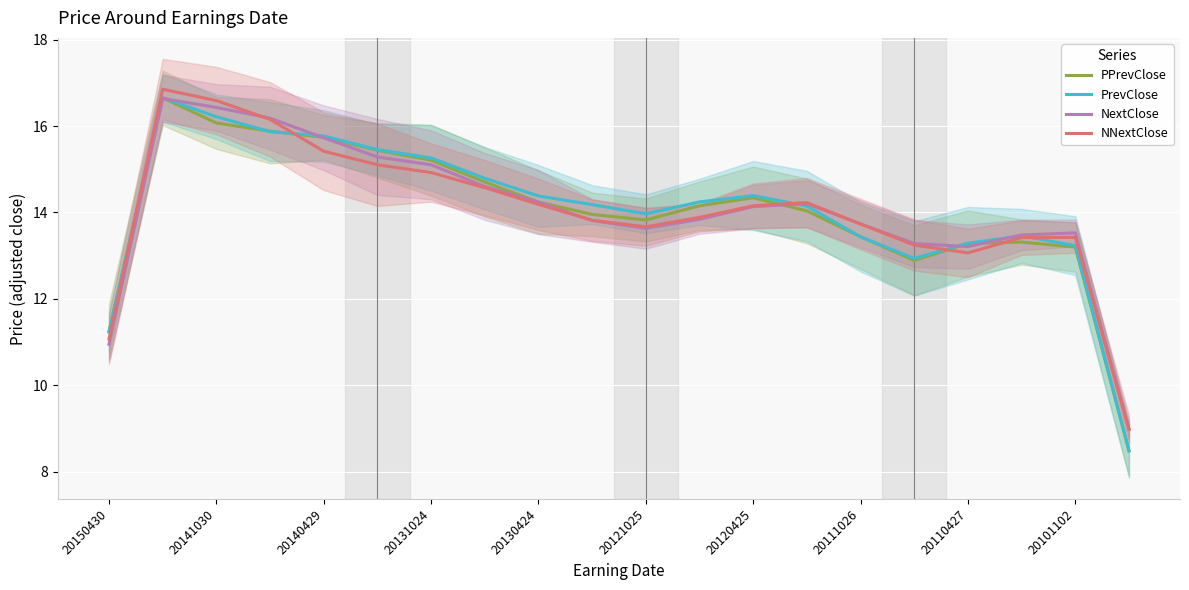

What value does the NNextClose series have at 20111026?

13.7